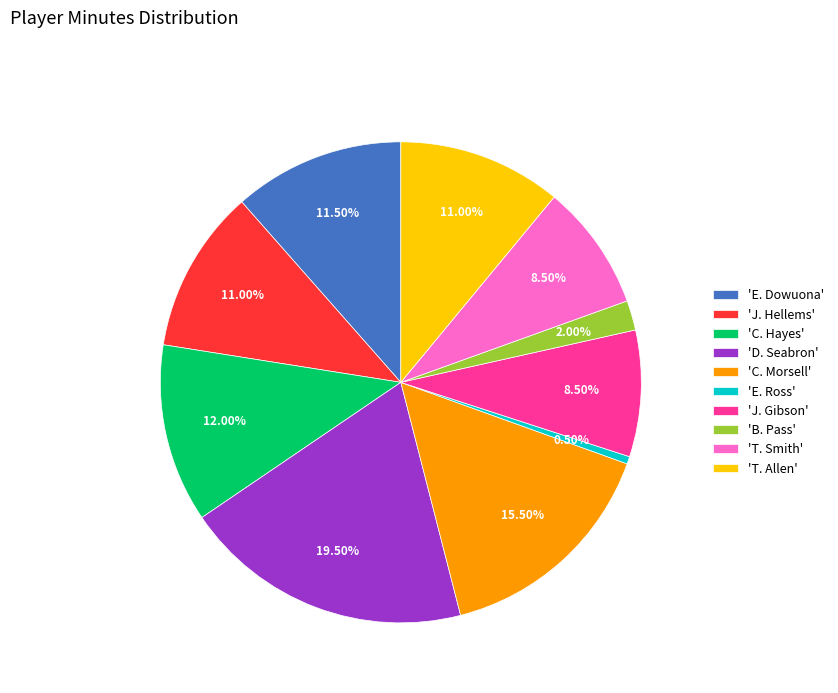

Which category has the smallest portion of the pie?

'E. Ross'